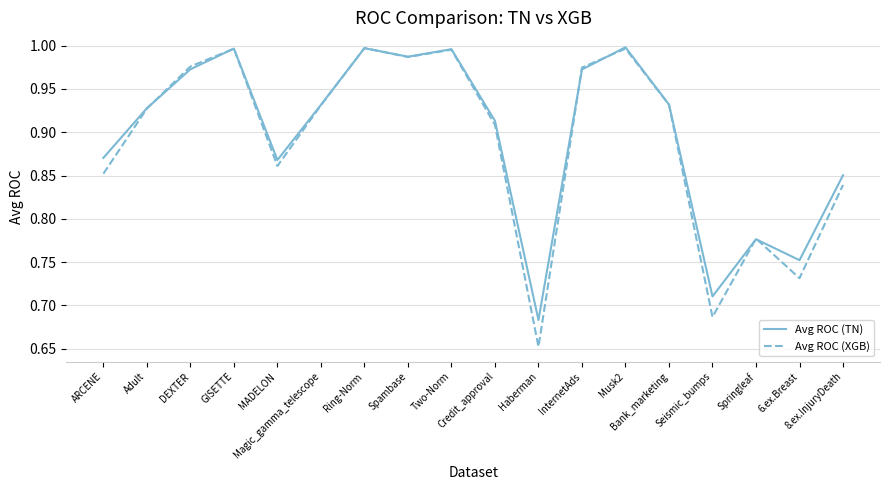

Rank the series at MADELON from lowest to highest value.

Avg ROC (XGB), Avg ROC (TN)